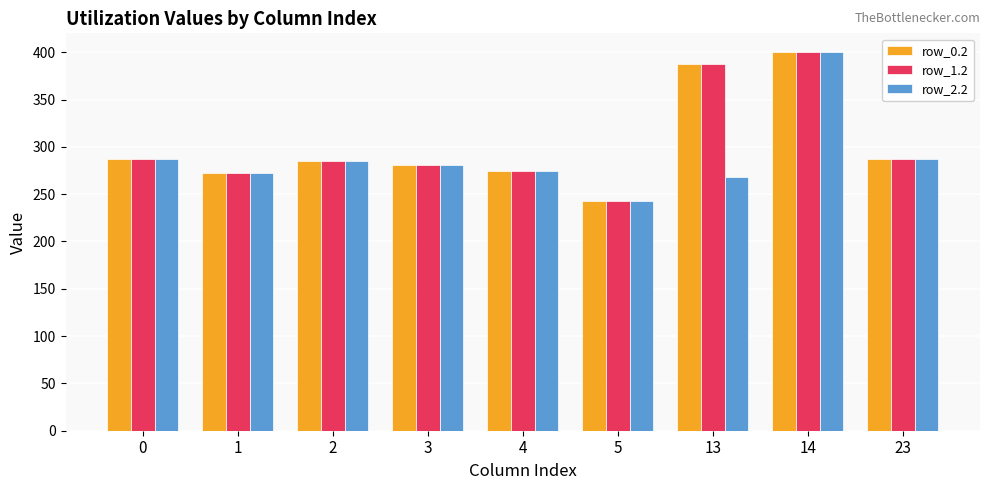

The value of row_2.2 at 5 is 371.5. True or false?

False